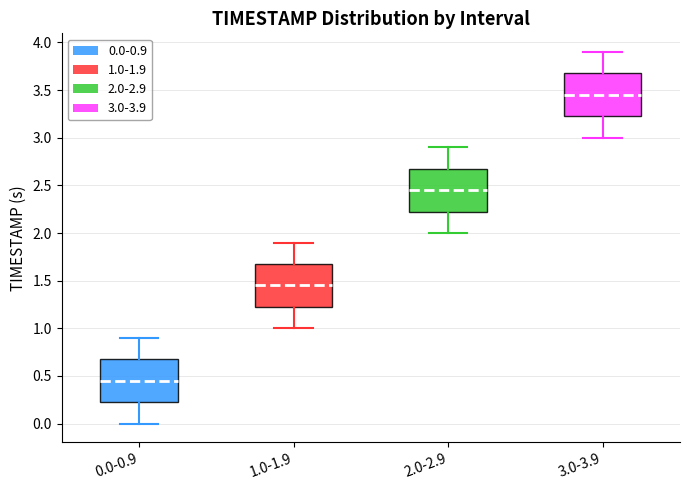

Where does the upper whisker of the box for 1.0-1.9 end on the y-axis? The values are not printed on the chart, so give them approximately, as read against the axis.

1.90